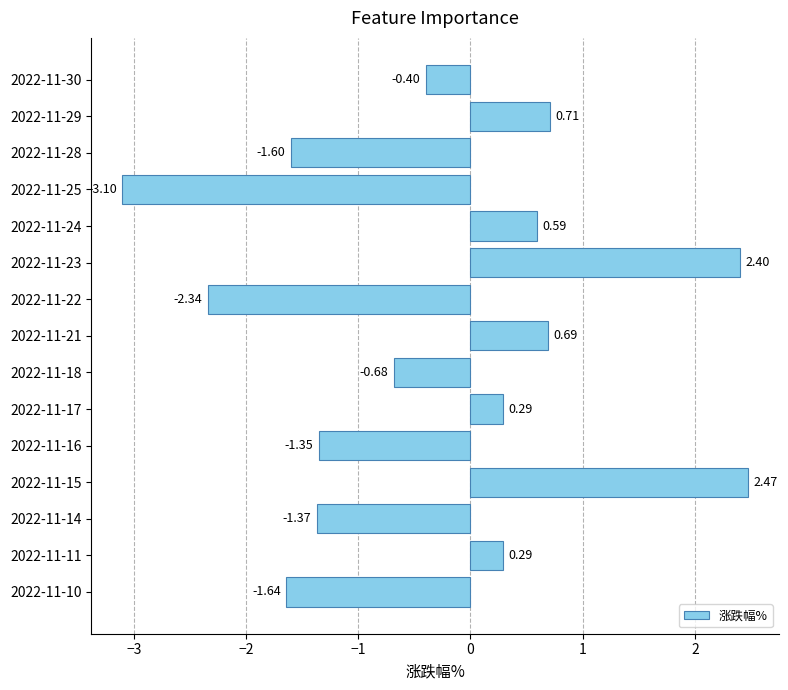

Between 2022-11-25 and 2022-11-15, which is larger?

2022-11-15